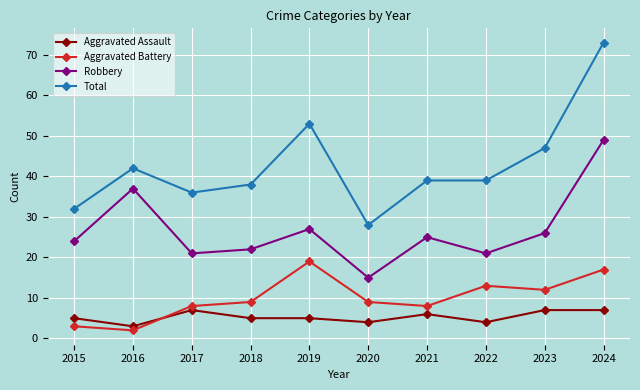

What is the sum of the Aggravated Assault values at 2015 and 2017?

12